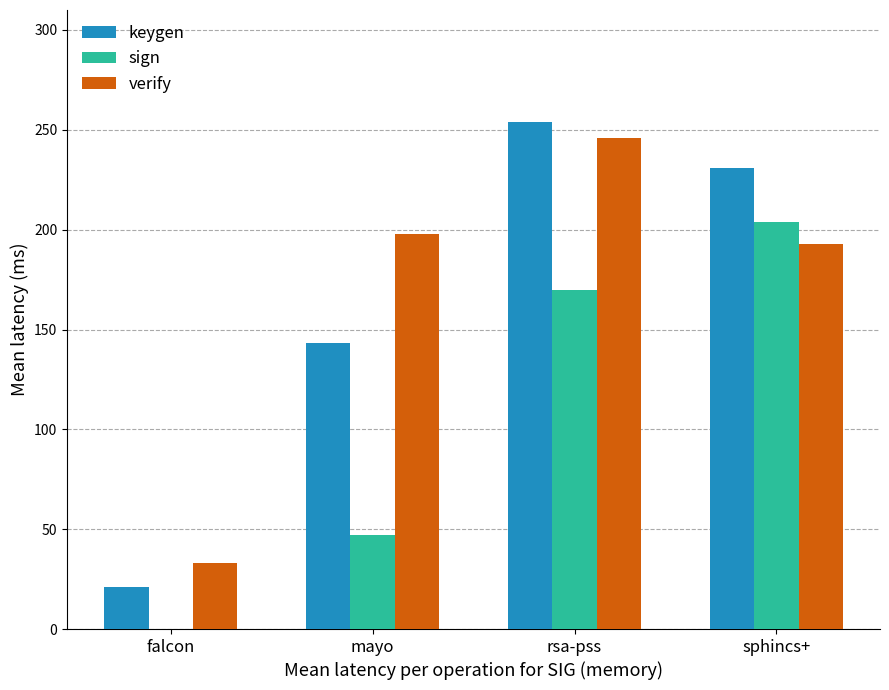

What is the highest value of the keygen series?

254